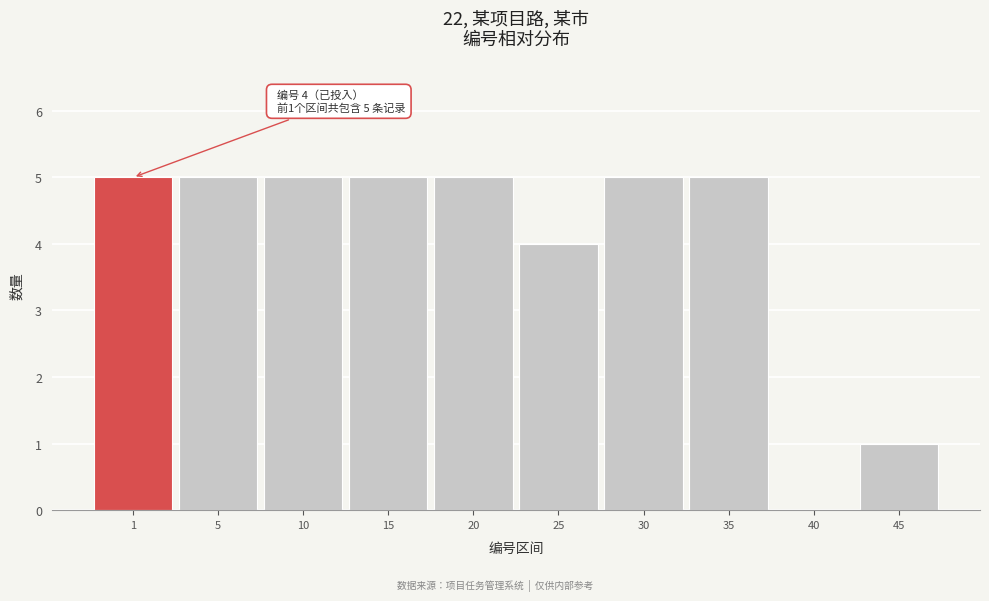

Reading left to right, extract all data points from this chart.

1=5	5=5	10=5	15=5	20=5	25=4	30=5	35=5	40=0	45=1